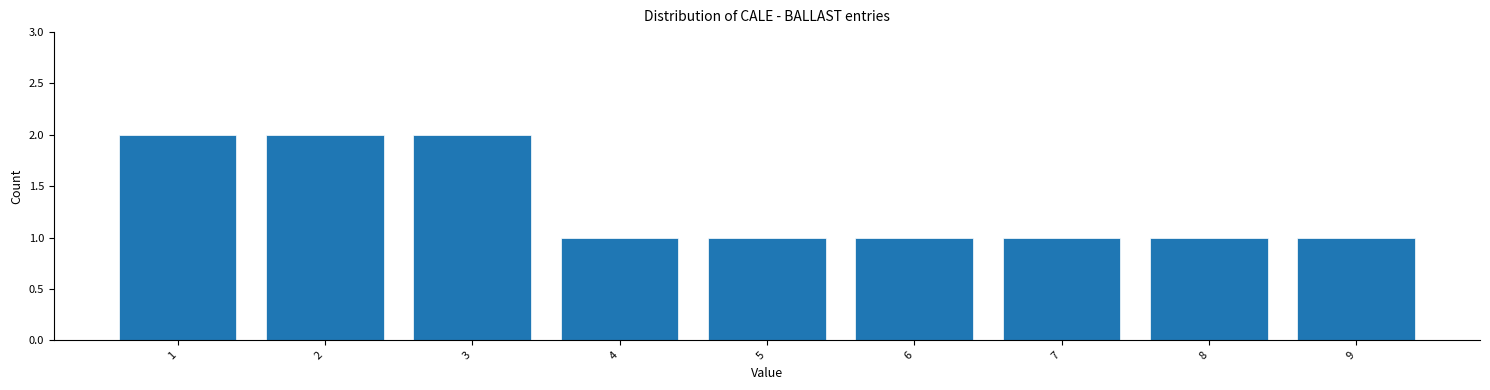

Reading right to left, list all the values displayed in this chart.

9=1	8=1	7=1	6=1	5=1	4=1	3=2	2=2	1=2